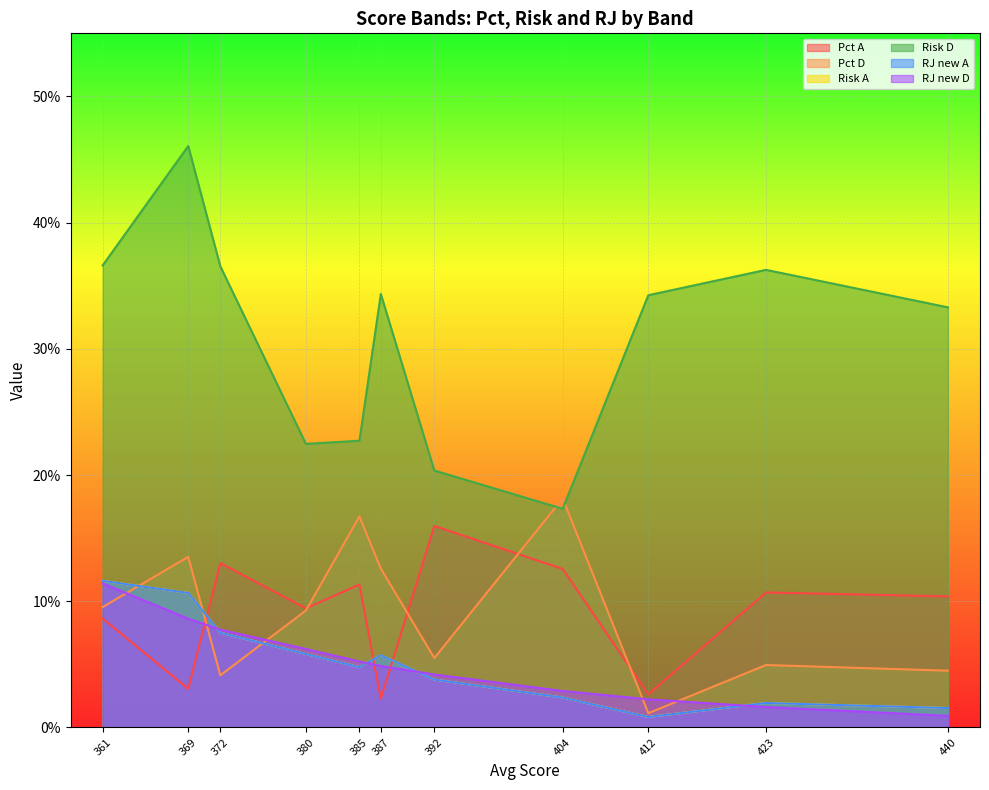

Reading right to left, extract all data points from this chart.

Pct A: 440=0.1	423=0.1	412=0.0	404=0.1	392=0.2	387=0.0	385=0.1	380=0.1	372=0.1	369=0.0	361=0.1
Pct D: 440=0.0	423=0.0	412=0.0	404=0.2	392=0.1	387=0.1	385=0.2	380=0.1	372=0.0	369=0.1	361=0.1
Risk A: 440=0.0	423=0.0	412=0.0	404=0.0	392=0.0	387=0.1	385=0.0	380=0.1	372=0.1	369=0.1	361=0.1
Risk D: 440=0.3	423=0.4	412=0.3	404=0.2	392=0.2	387=0.3	385=0.2	380=0.2	372=0.4	369=0.5	361=0.4
RJ new A: 440=0.0	423=0.0	412=0.0	404=0.0	392=0.0	387=0.1	385=0.0	380=0.1	372=0.1	369=0.1	361=0.1
RJ new D: 440=0.0	423=0.0	412=0.0	404=0.0	392=0.0	387=0.0	385=0.1	380=0.1	372=0.1	369=0.1	361=0.1